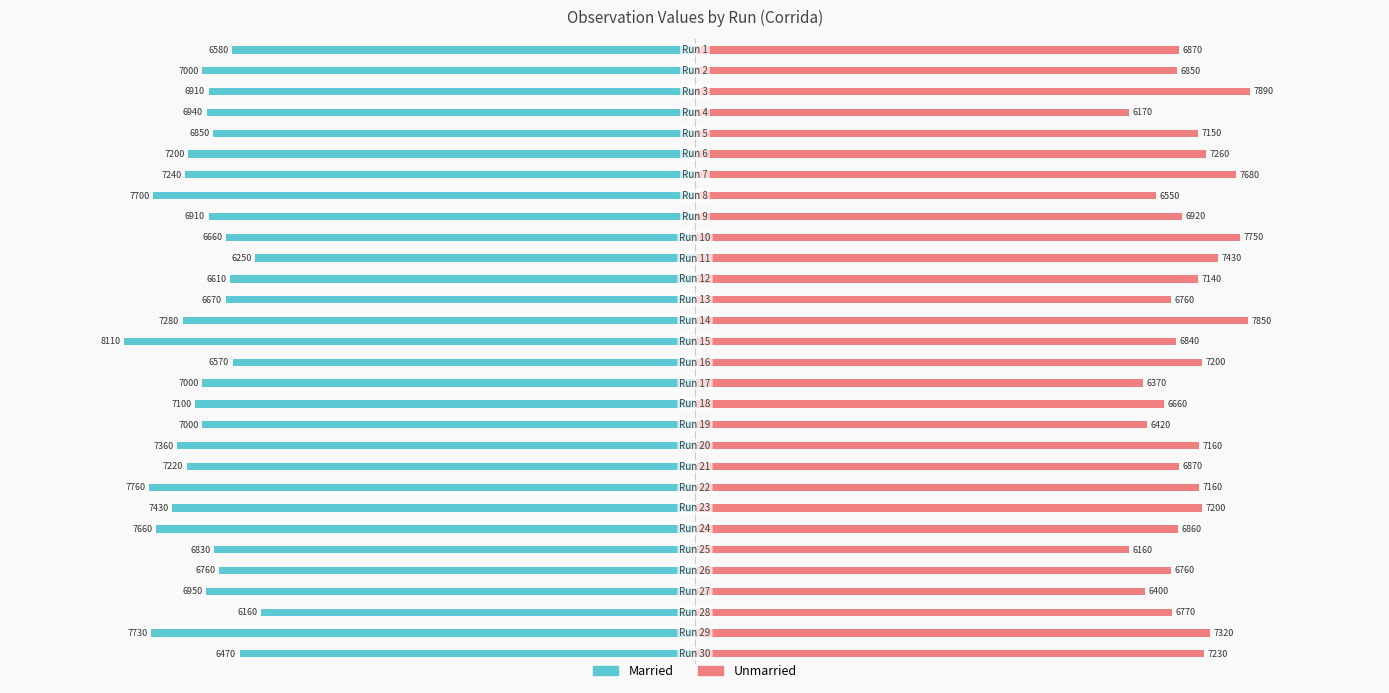

How many values in the Unmarried series are below 6920?

15